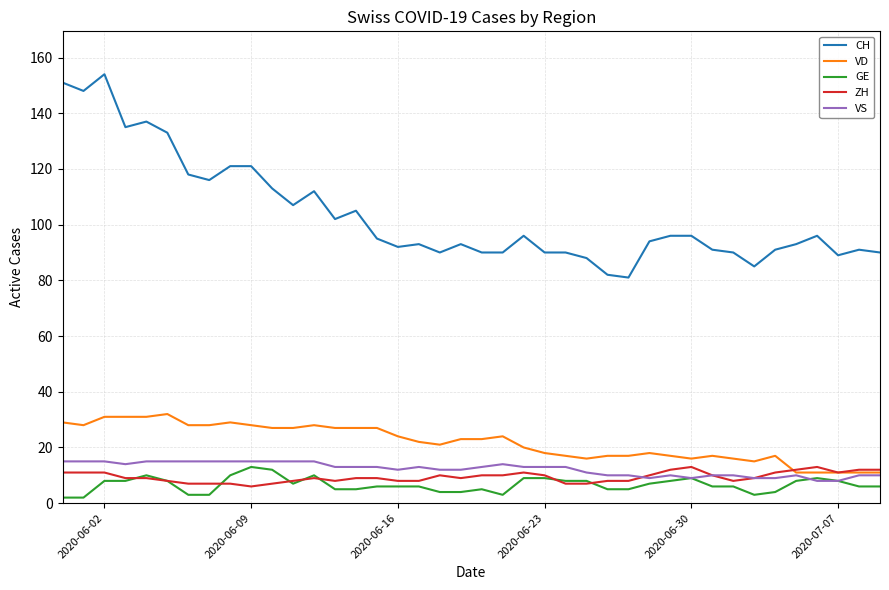

What is the highest value of the CH series?

154